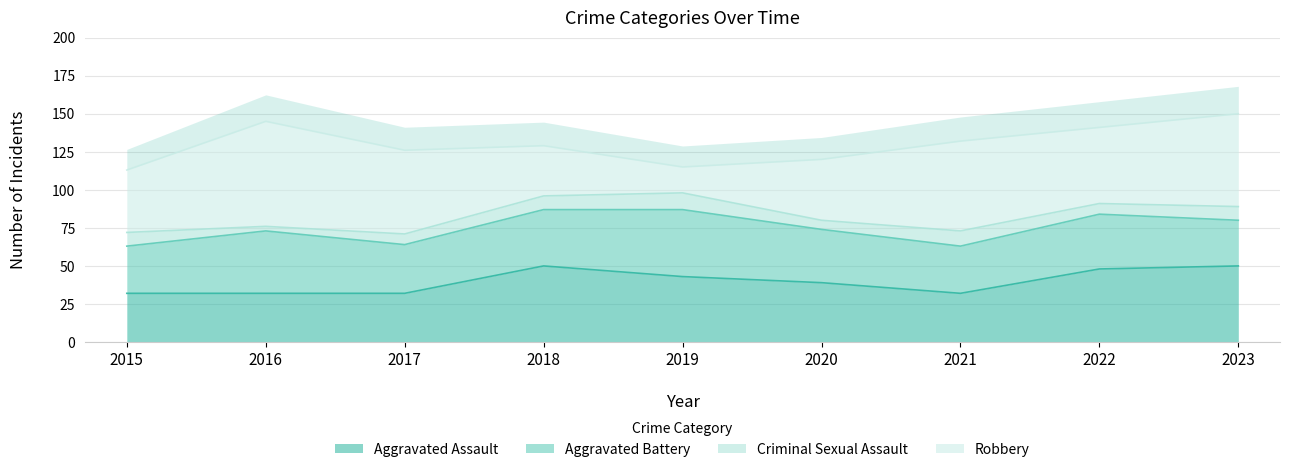

At 2016, list the series in order from smallest to largest.

Criminal Sexual Assault, Aggravated Assault, Aggravated Battery, Robbery